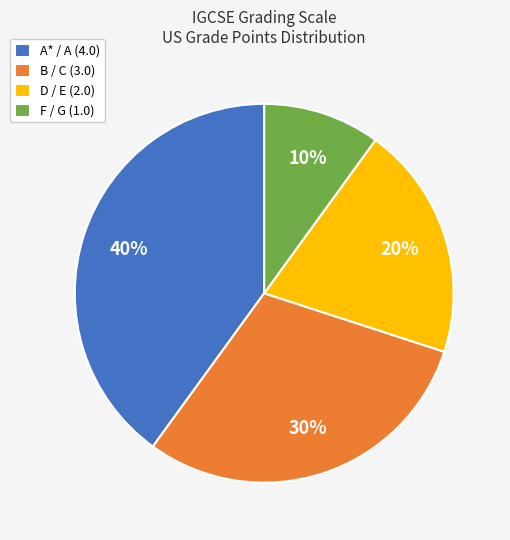

What is the ratio of the value at F / G (1.0) to the value at B / C (3.0)?

0.3